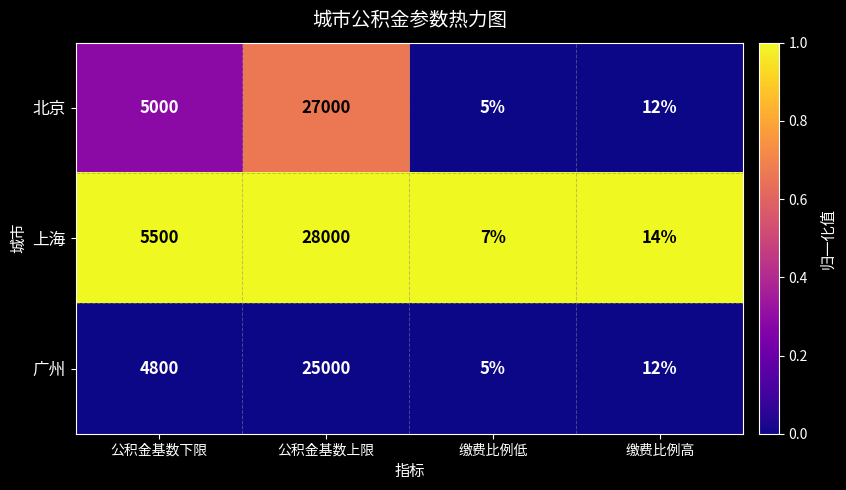

Which series has the largest total across all categories?

上海